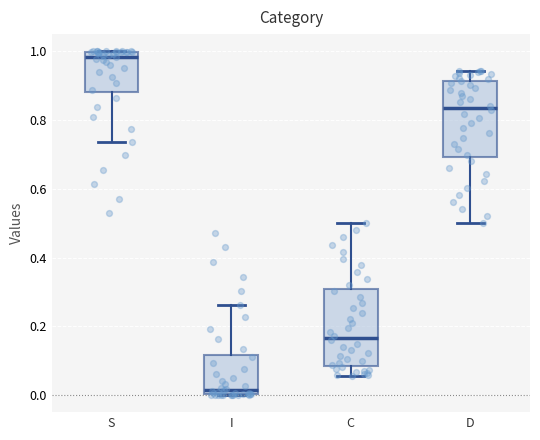

Where is the upper edge of the box for S on the y-axis? The values are not printed on the chart, so give them approximately, as read against the axis.

1.00